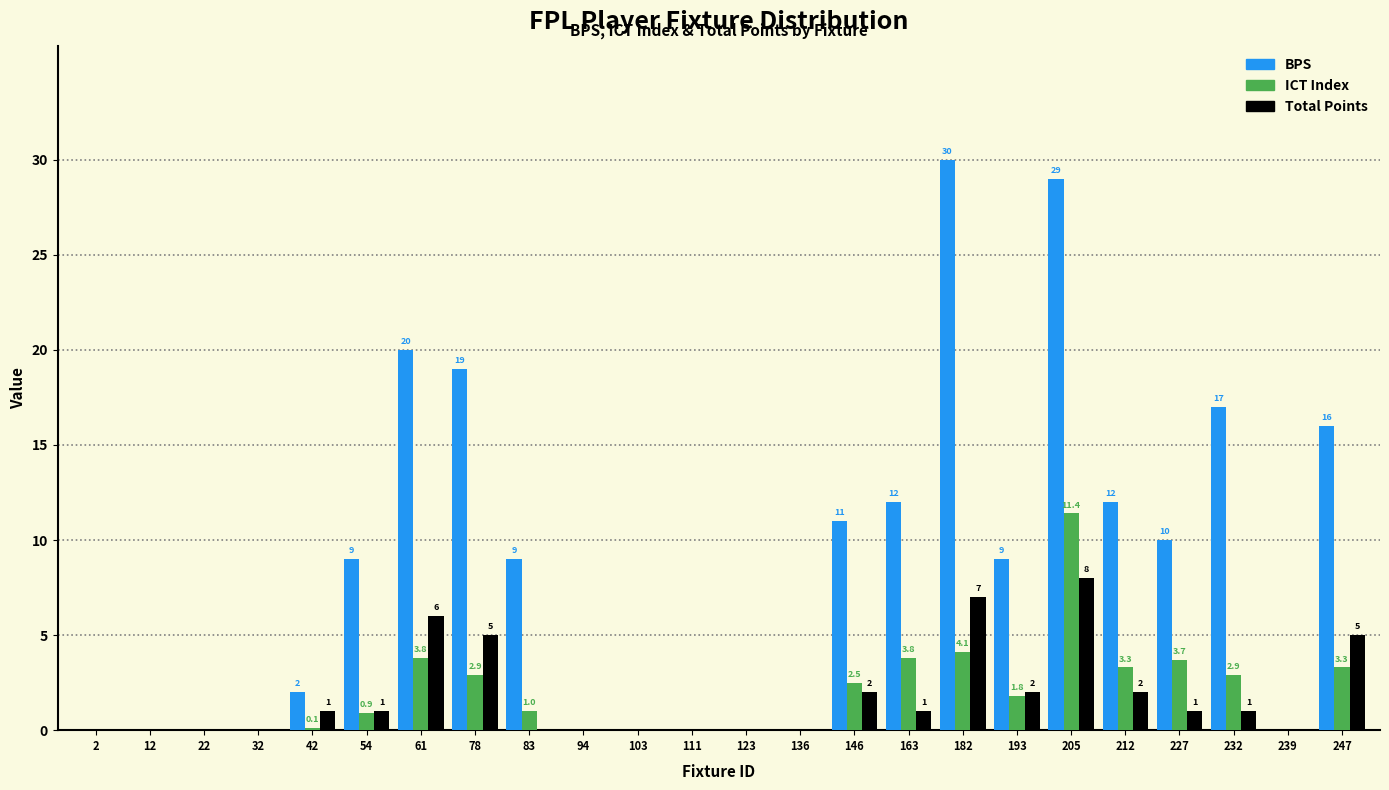

Reading left to right, extract all data points from this chart.

BPS: 2=0.0	12=0.0	22=0.0	32=0.0	42=2.0	54=9.0	61=20.0	78=19.0	83=9.0	94=0.0	103=0.0	111=0.0	123=0.0	136=0.0	146=11.0	163=12.0	182=30.0	193=9.0	205=29.0	212=12.0	227=10.0	232=17.0	239=0.0	247=16.0
ICT Index: 2=0.0	12=0.0	22=0.0	32=0.0	42=0.1	54=0.9	61=3.8	78=2.9	83=1.0	94=0.0	103=0.0	111=0.0	123=0.0	136=0.0	146=2.5	163=3.8	182=4.1	193=1.8	205=11.4	212=3.3	227=3.7	232=2.9	239=0.0	247=3.3
Total Points: 2=0.0	12=0.0	22=0.0	32=0.0	42=1.0	54=1.0	61=6.0	78=5.0	83=0.0	94=0.0	103=0.0	111=0.0	123=0.0	136=0.0	146=2.0	163=1.0	182=7.0	193=2.0	205=8.0	212=2.0	227=1.0	232=1.0	239=0.0	247=5.0